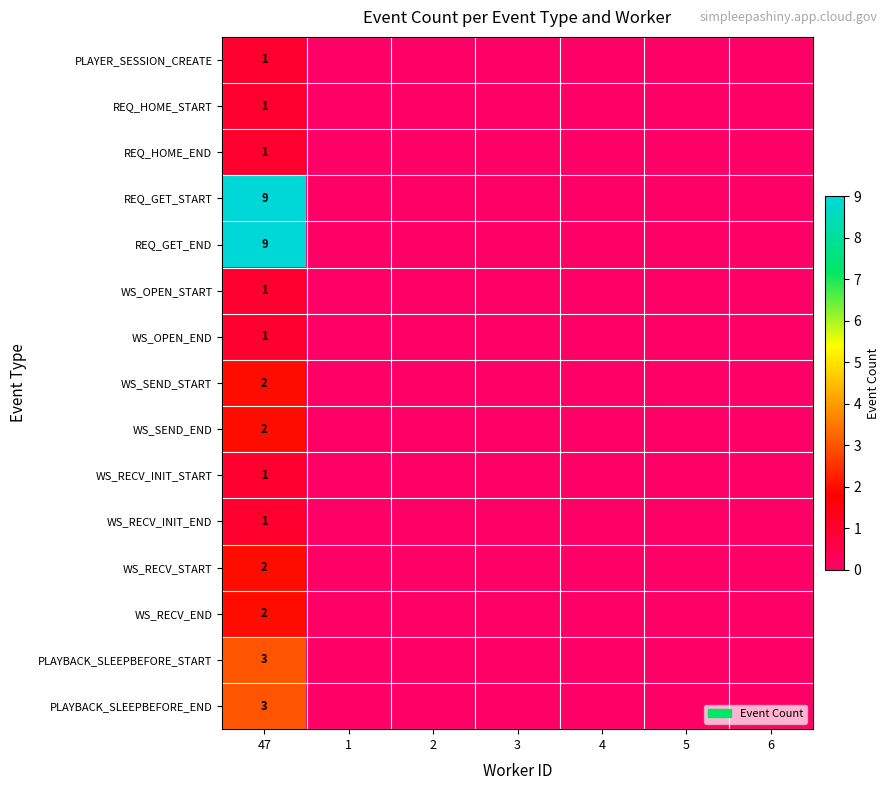

Is it true that WS_RECV_INIT_END equals 1 at 47?

True